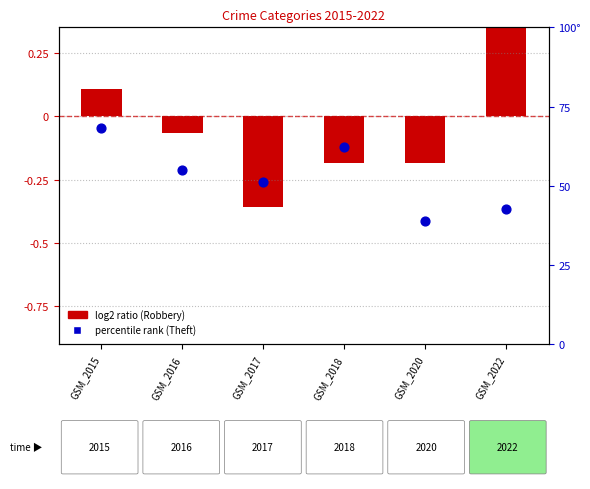

What is the ratio of the value at GSM_2015 to the value at GSM_2016?

1.2